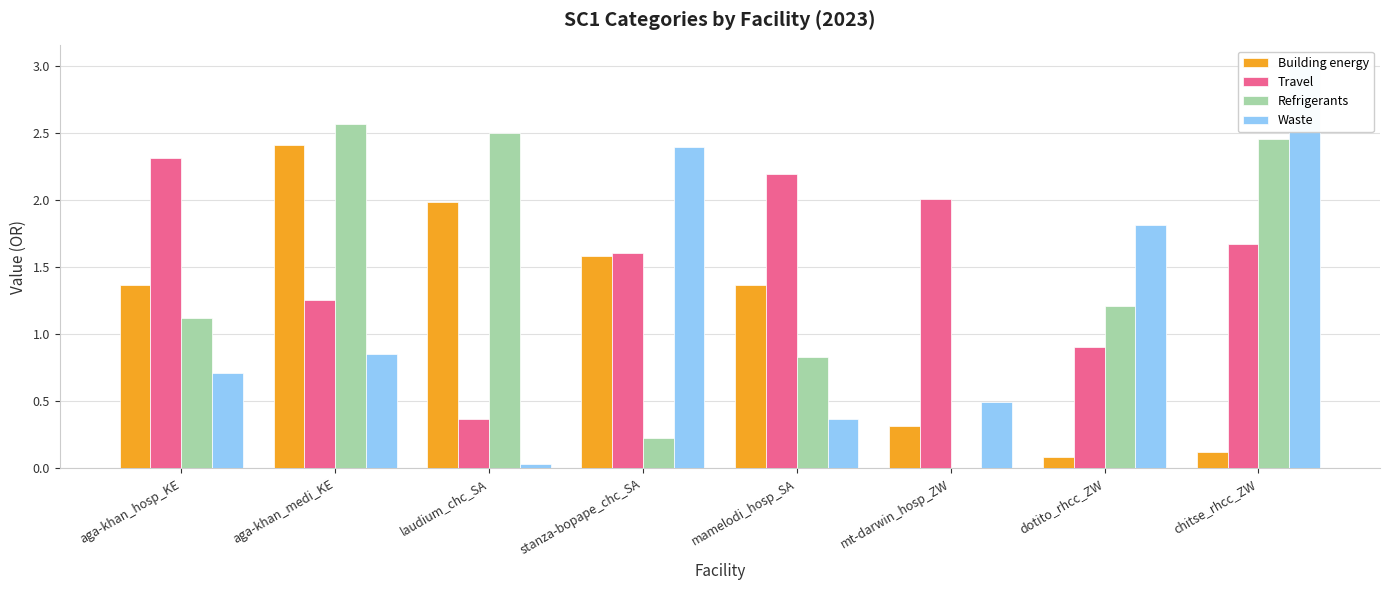

What is the value of the Waste bar at the 6th from the left?

0.5